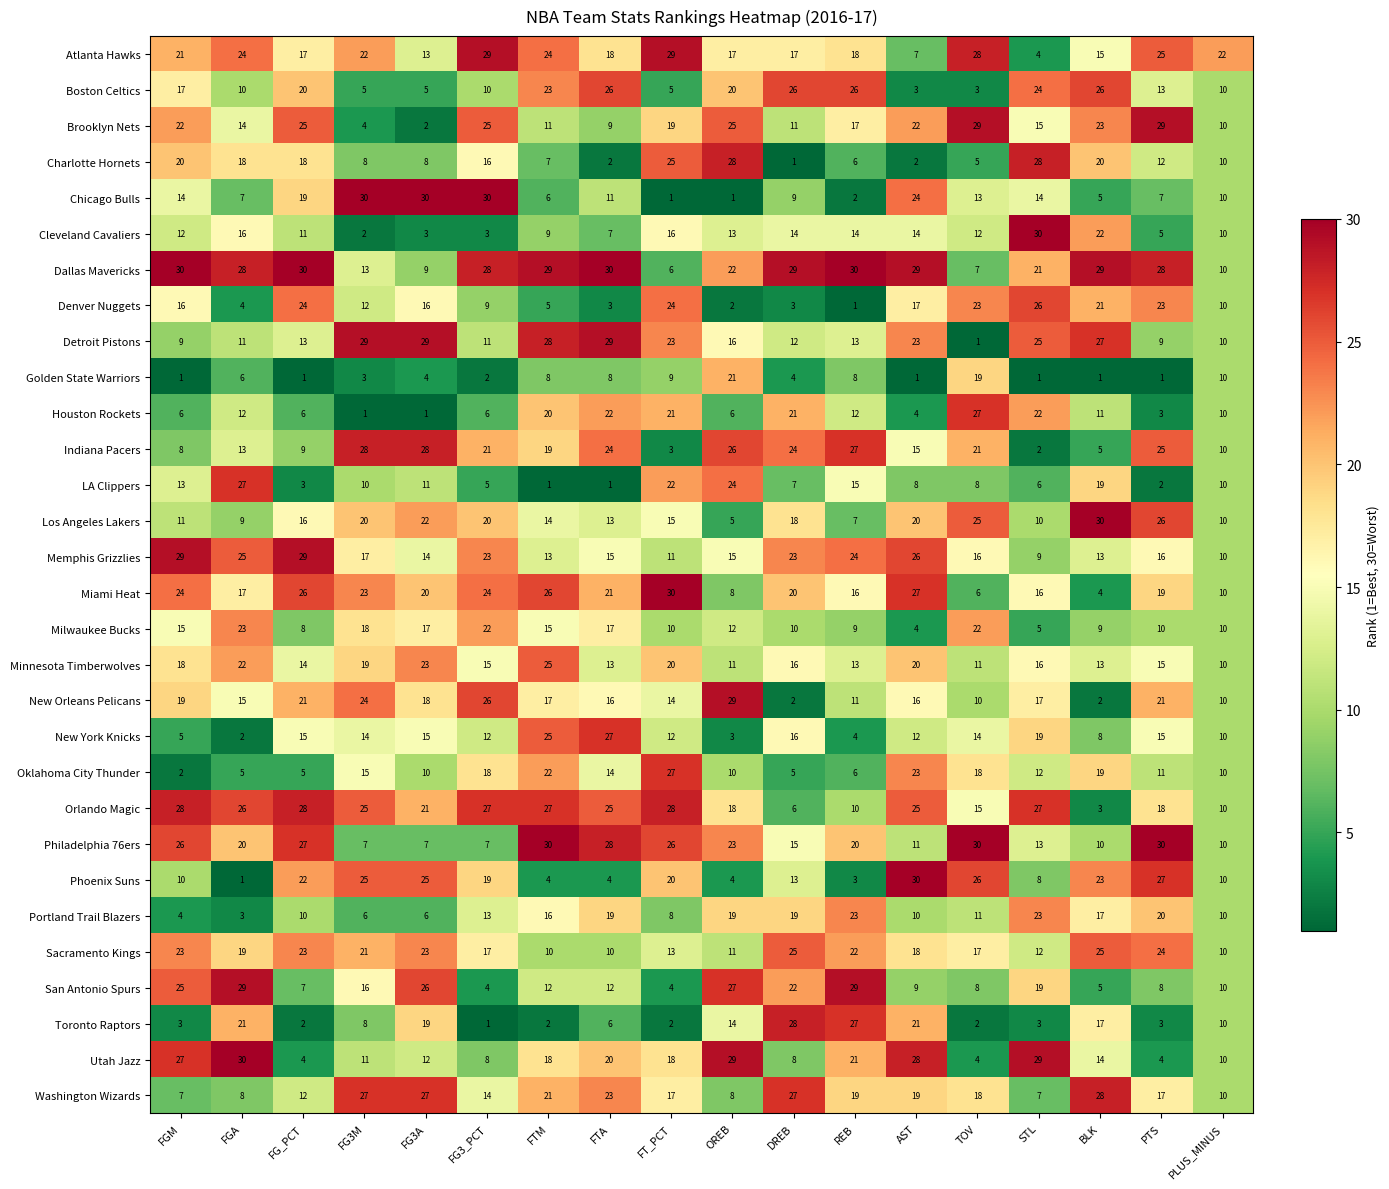

What is the sum of the Washington Wizards values at FTM and FGM?

28